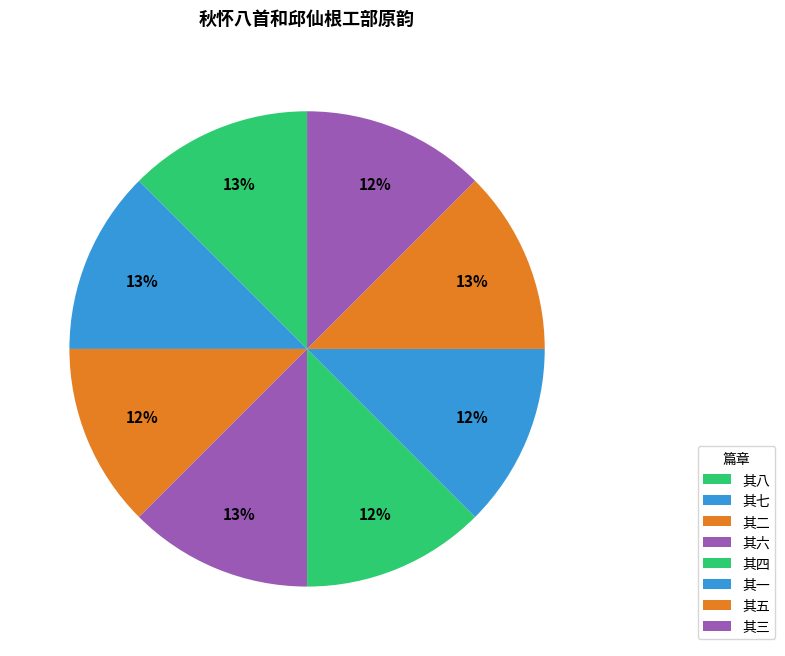

Count the number of slices in the pie.

8